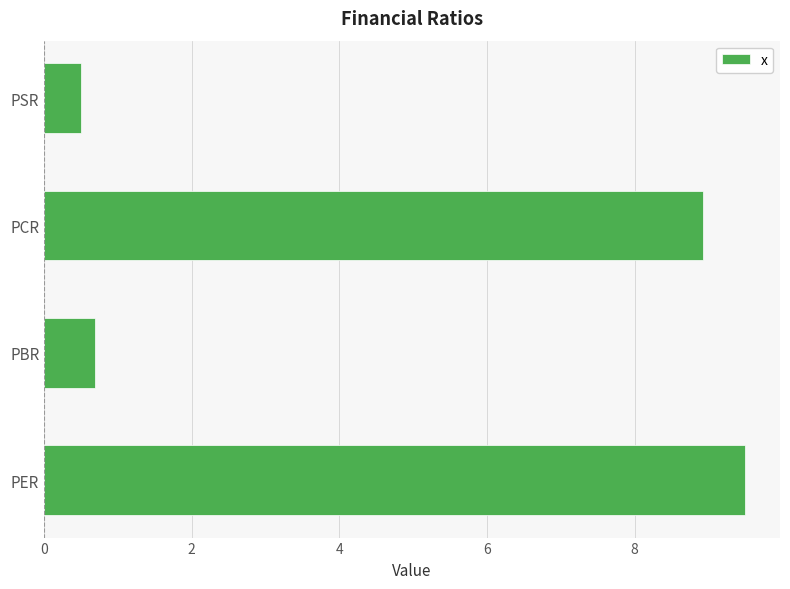

Rank the categories by value from highest to lowest.

PER, PCR, PBR, PSR